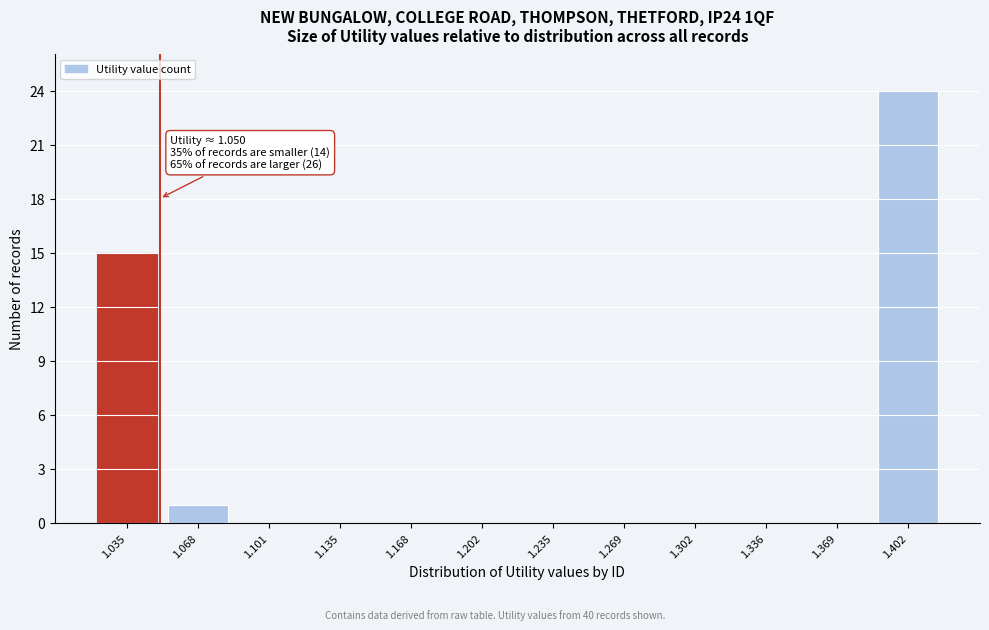

Over which range of the x-axis is the bar tallest?

1.385 to 1.420